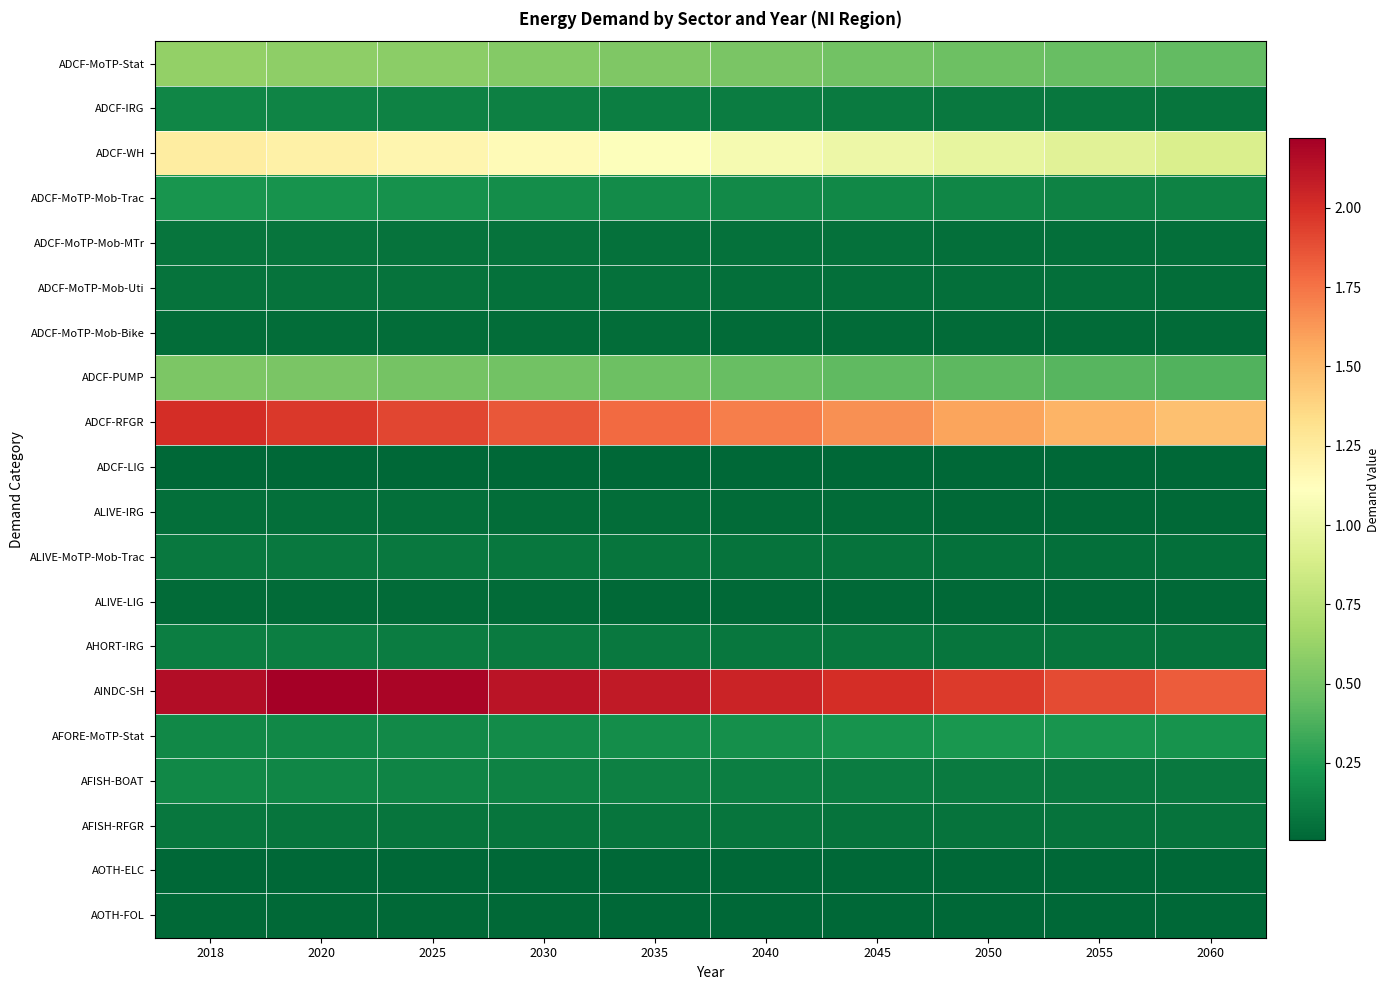

How many distinct data groups are displayed?

20